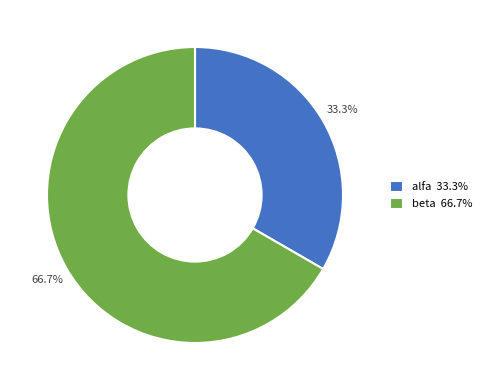

To the nearest percent, what is the combined percentage of alfa and beta?

100%